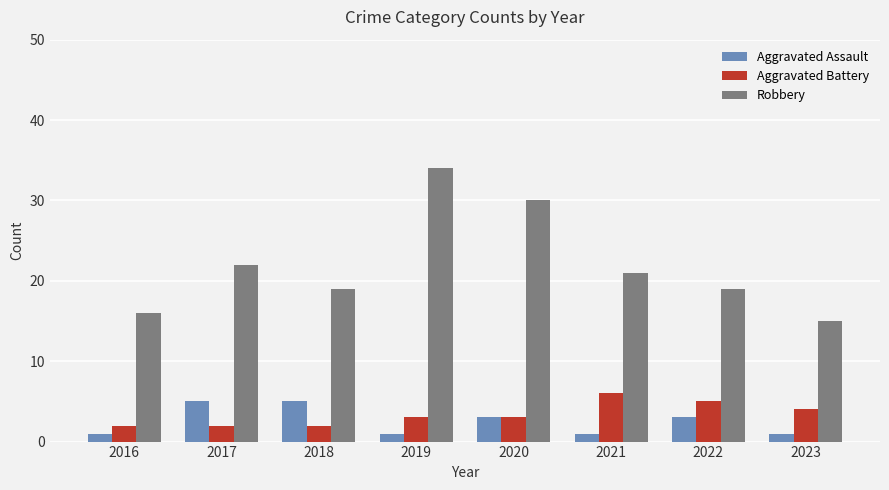

Between 2017 and 2019, which series saw the biggest shift?

Robbery